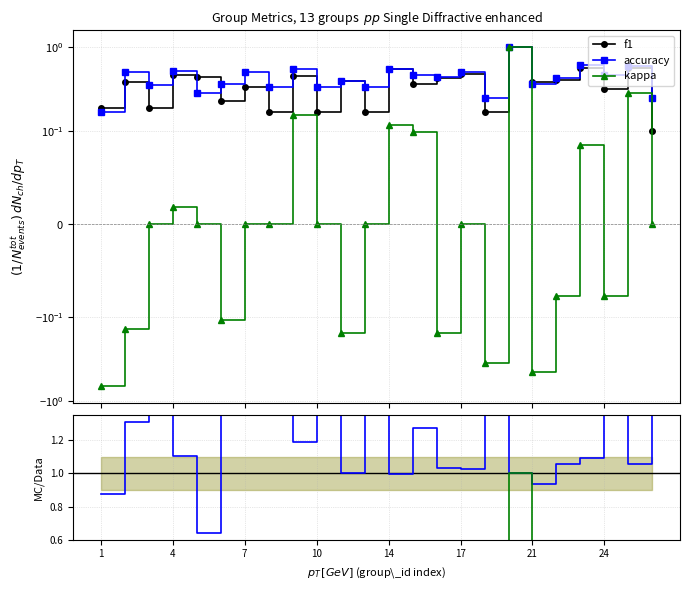

How many lines are shown in the chart?

3